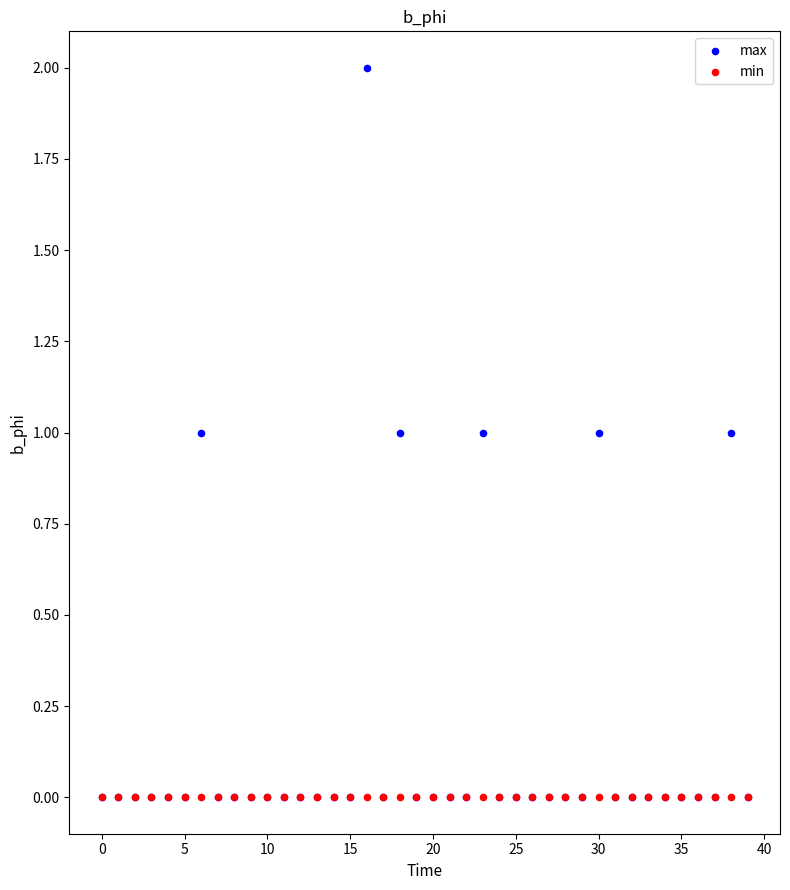

Which series has the largest Y range (max minus min)?

max